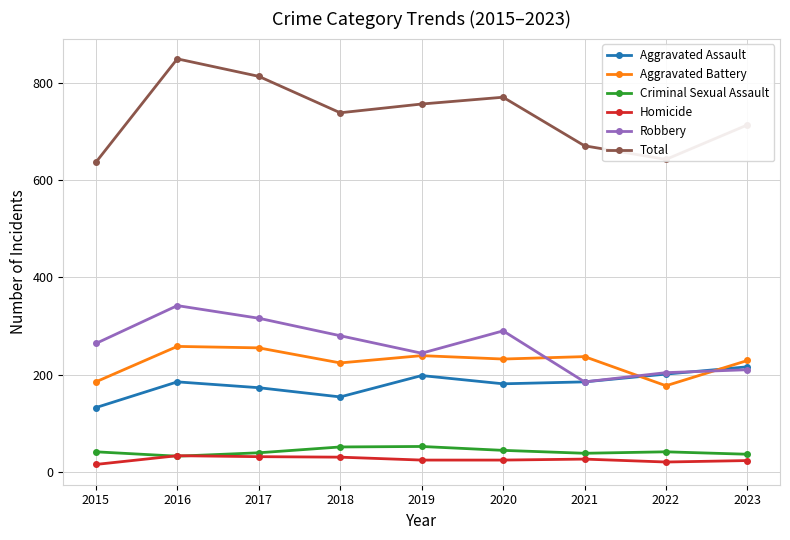

What is the value of the Aggravated Battery point at the 3rd from the left?

255